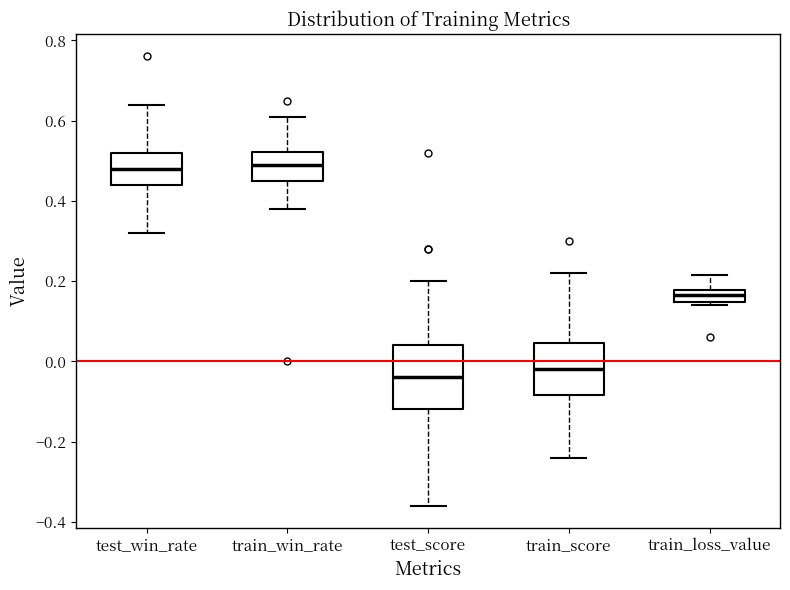

Where does the lower whisker of the box for test_score end on the y-axis? The values are not printed on the chart, so give them approximately, as read against the axis.

-0.36